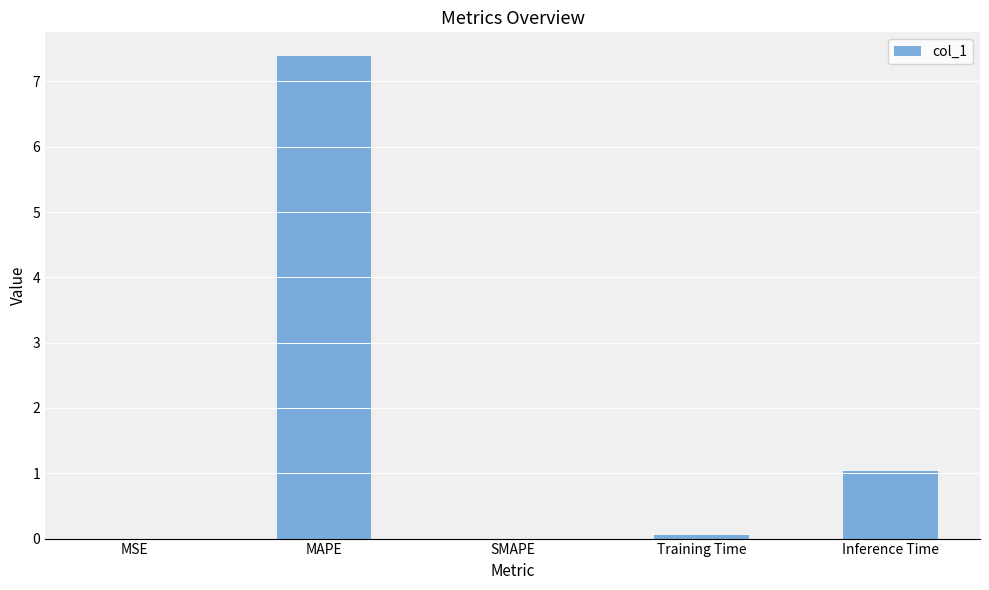

At which label is the value closest to 3?

Inference Time